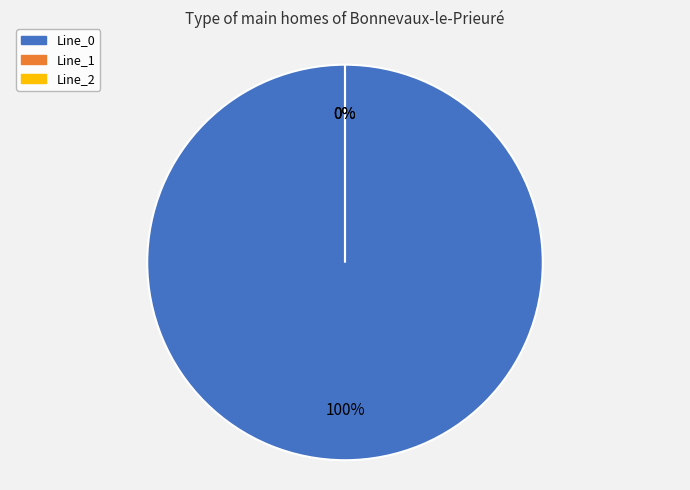

Which slice is the smallest?

Line_1